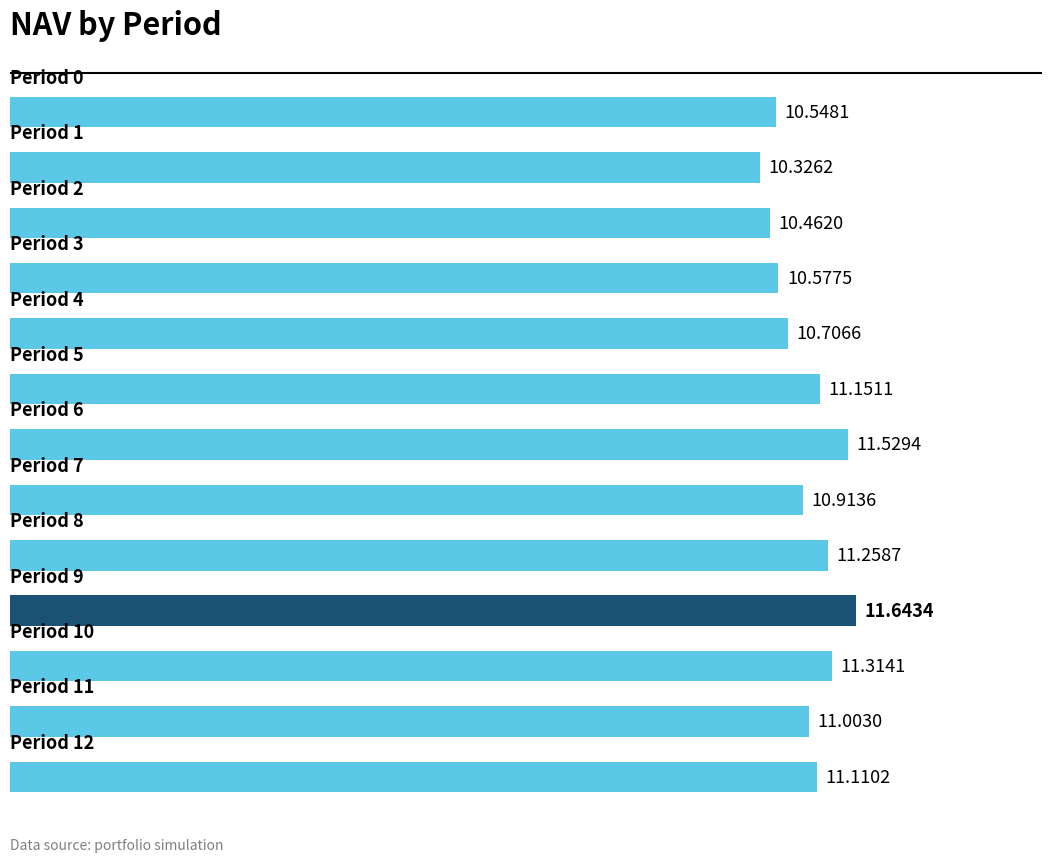

What is the difference between the maximum and minimum values?

1.3